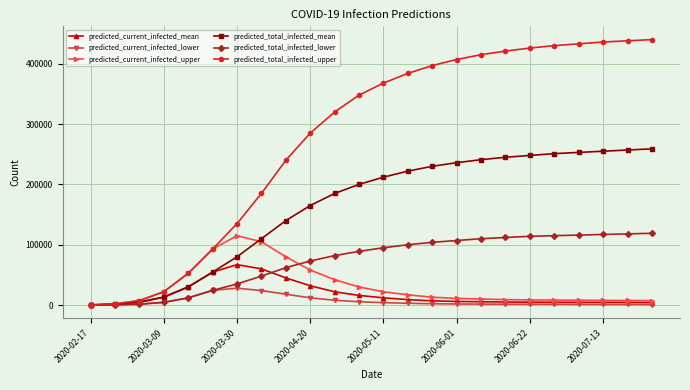

At how many categories does at least one series exceed 217026?

16